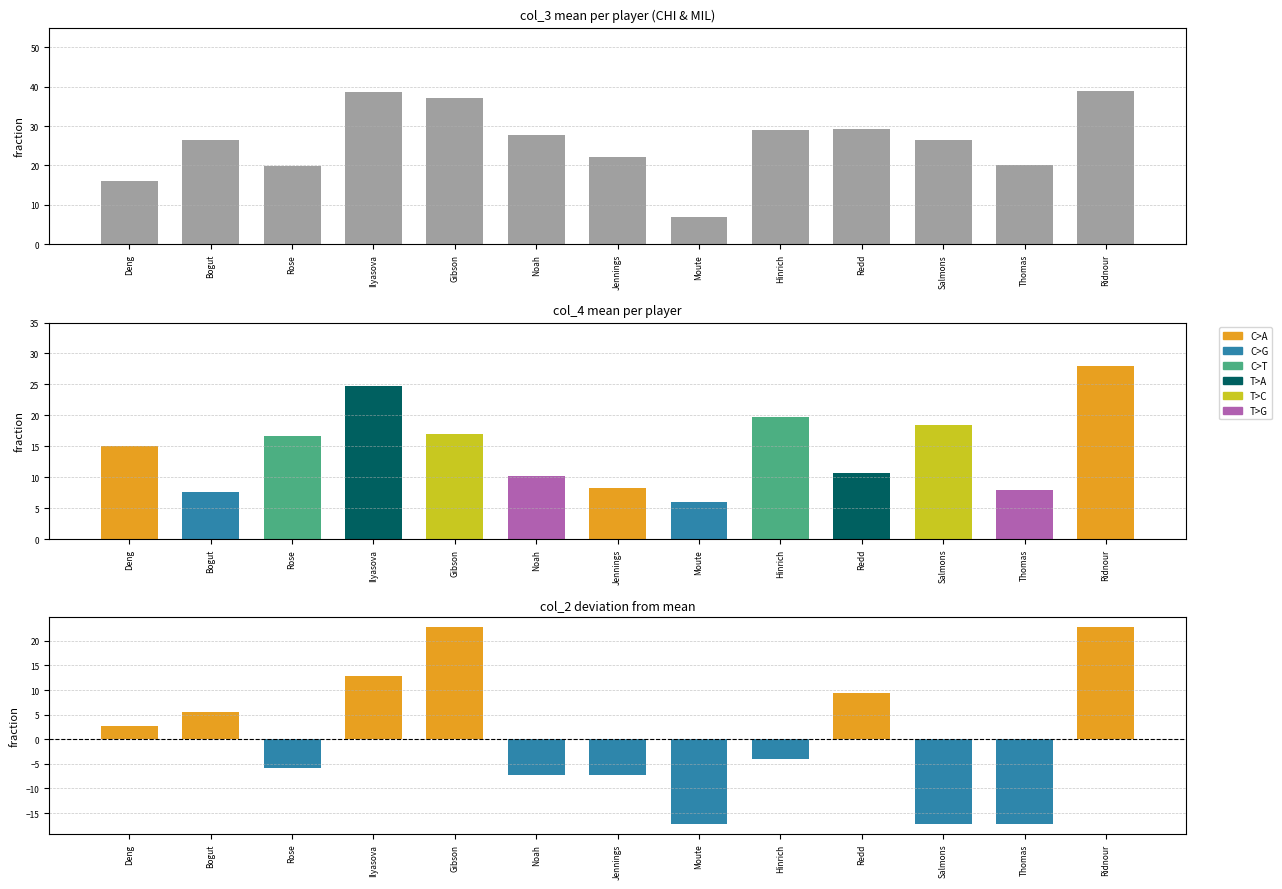

What is the difference between the col_4 mean values at Redd and Noah?

0.4